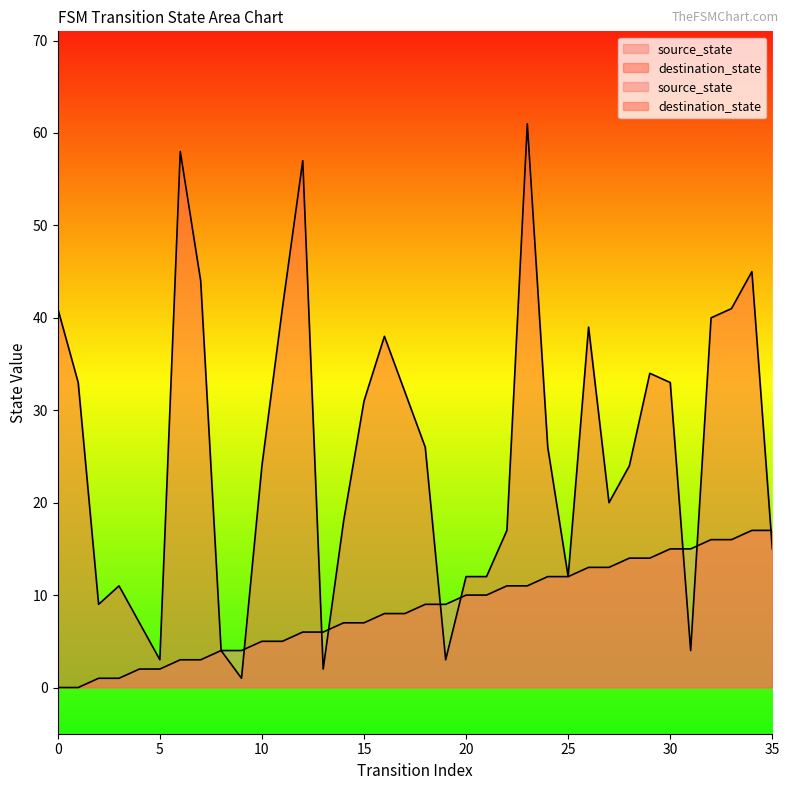

Is the value of source_state at 26 greater than the value of destination_state at 27?

No